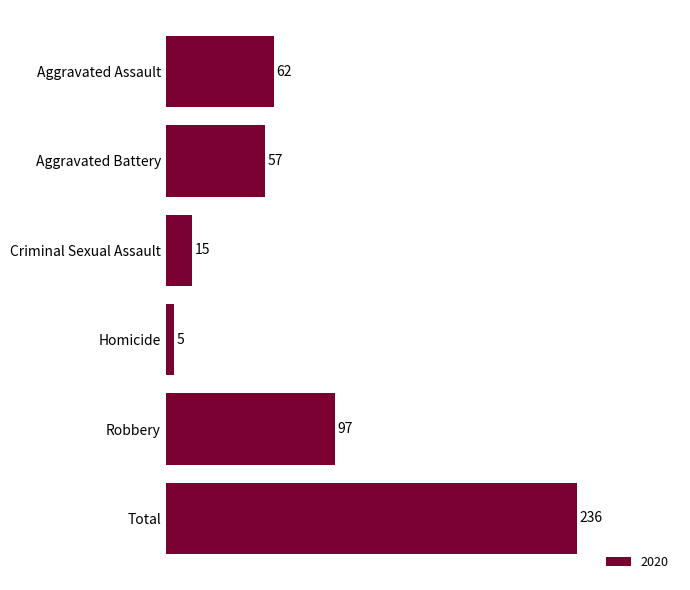

Reading bottom to top, list all the values displayed in this chart.

236	97	5	15	57	62